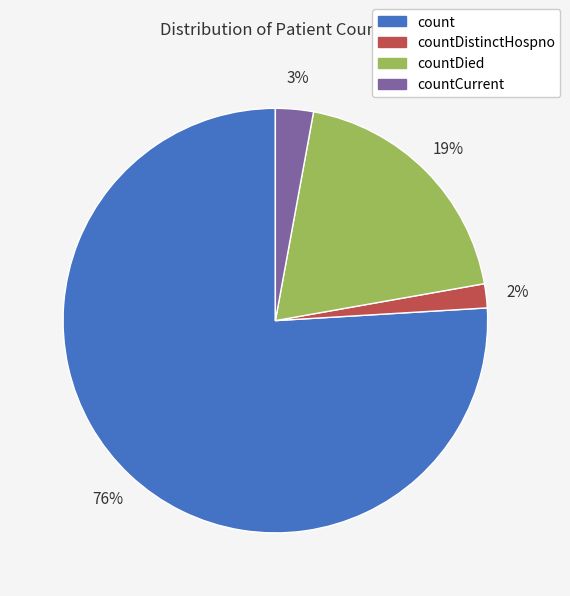

Rank the categories by value from lowest to highest.

countDistinctHospno, countCurrent, countDied, count